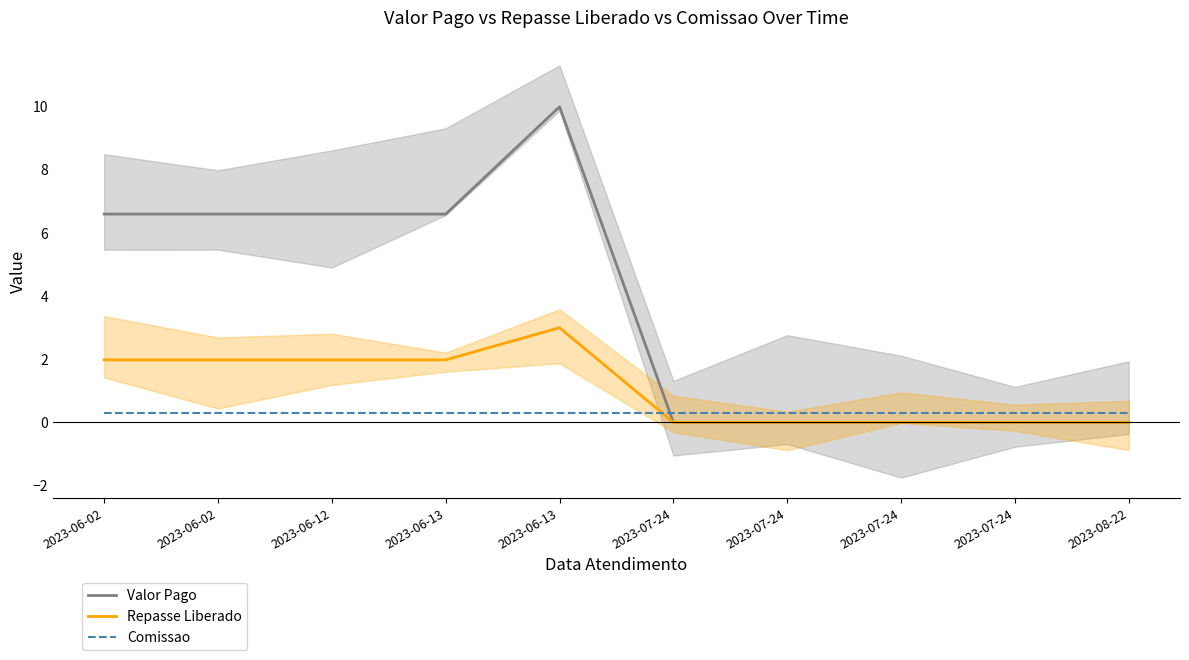

True or false: Comissao has more than 0 interior local peaks.

False